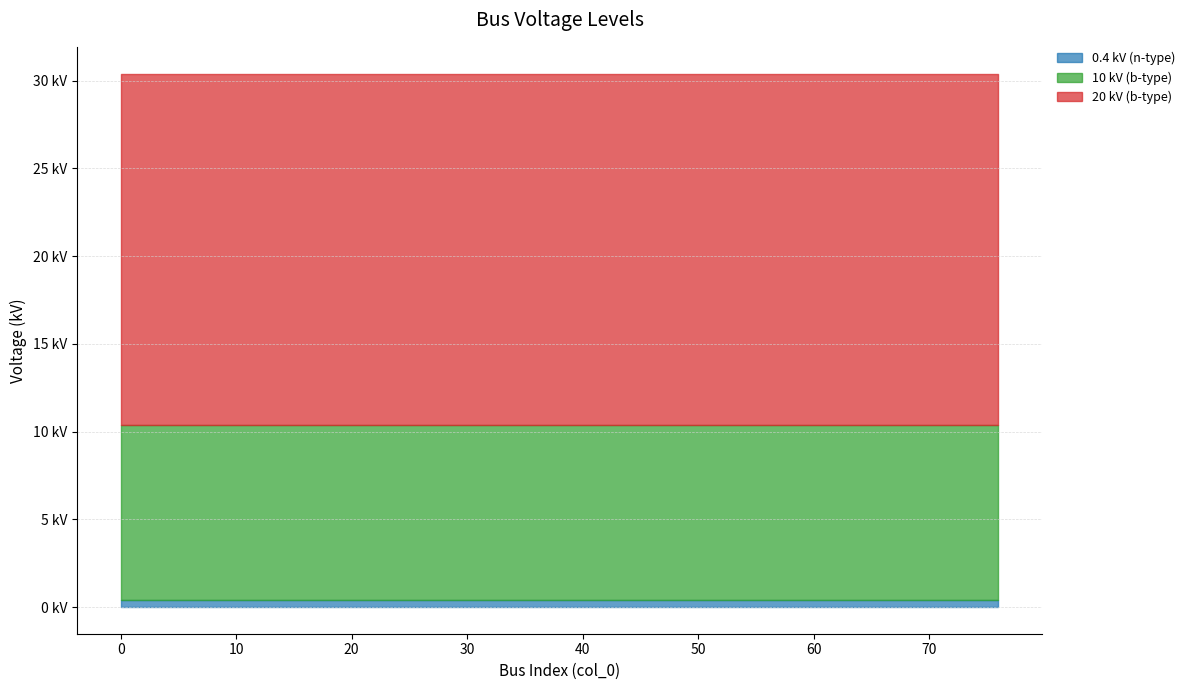

Rank the series at 52 from lowest to highest value.

0.4 kV (n-type), 10 kV (b-type), 20 kV (b-type)